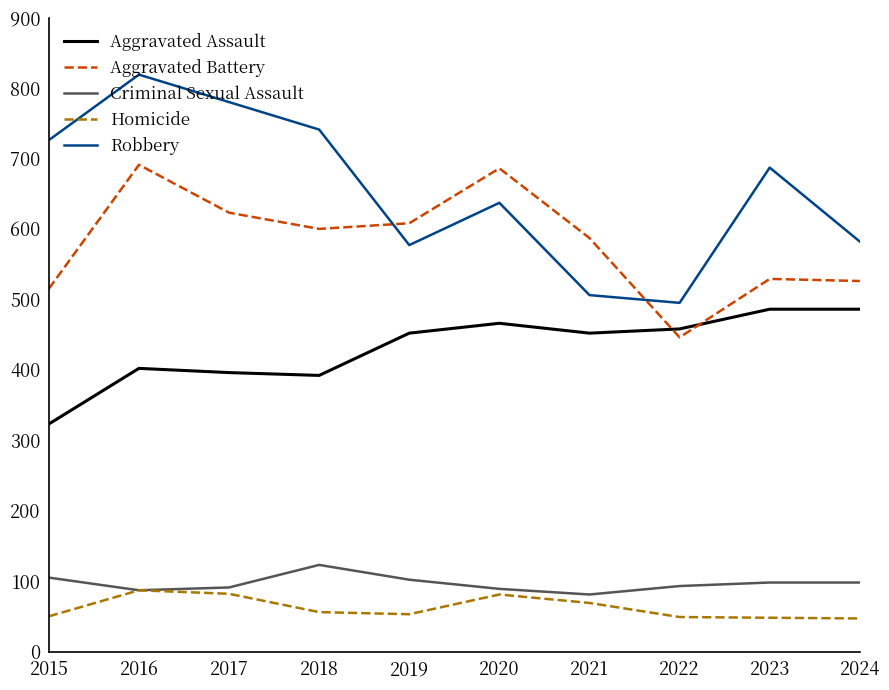

The Aggravated Battery series shows 149 at 2022. True or false?

False